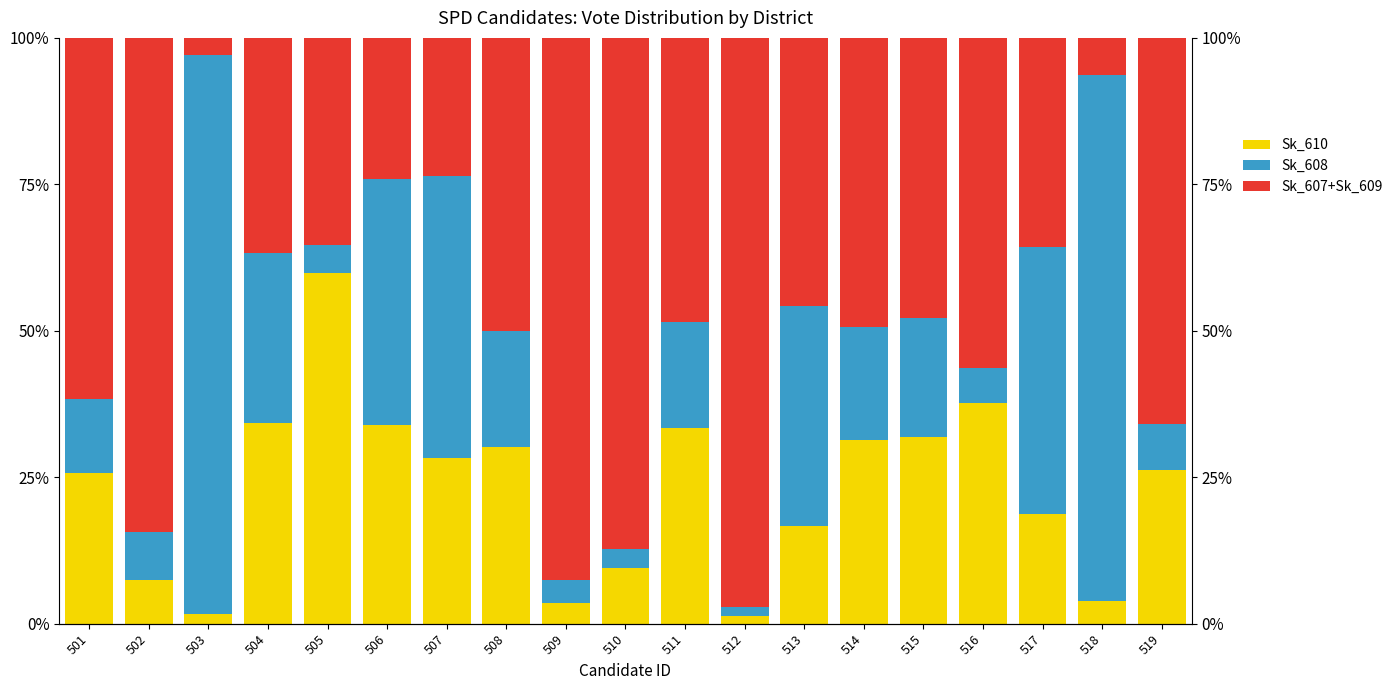

Rank the series at 515 from lowest to highest value.

Sk_608, Sk_610, Sk_607+Sk_609